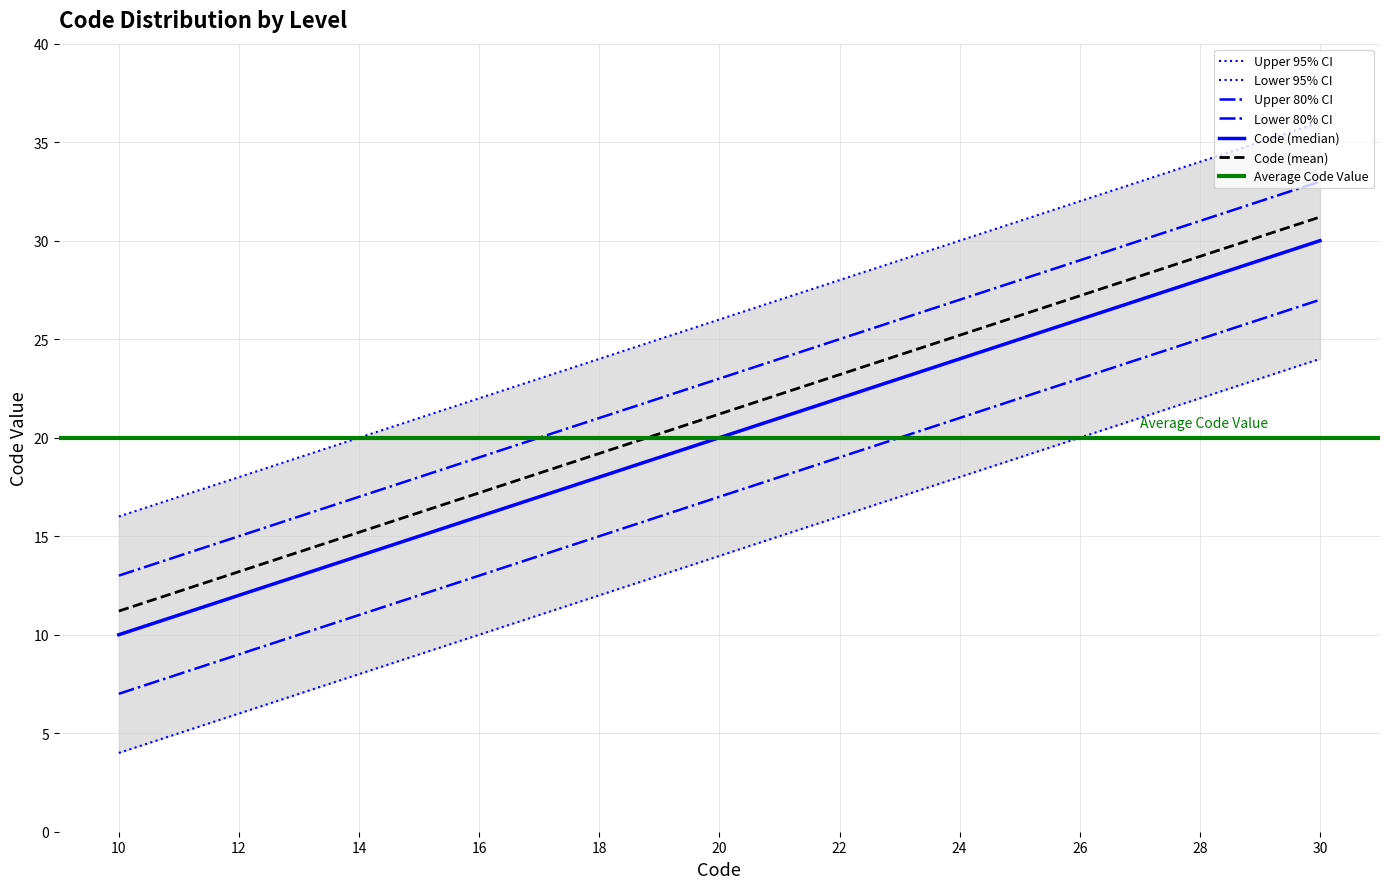

Is this an area chart (filled region under the line)?

No